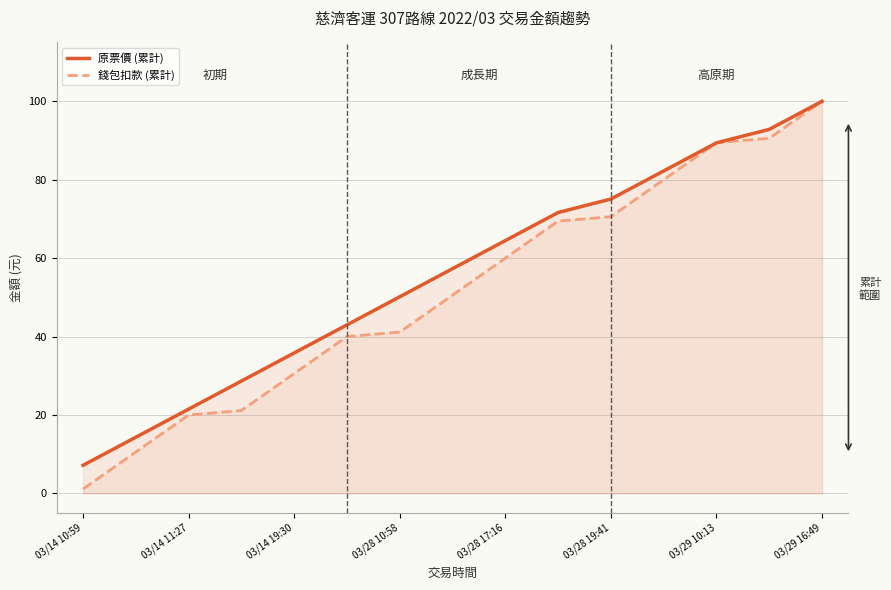

What is the maximum value for 原票價 (累計)?

100.0